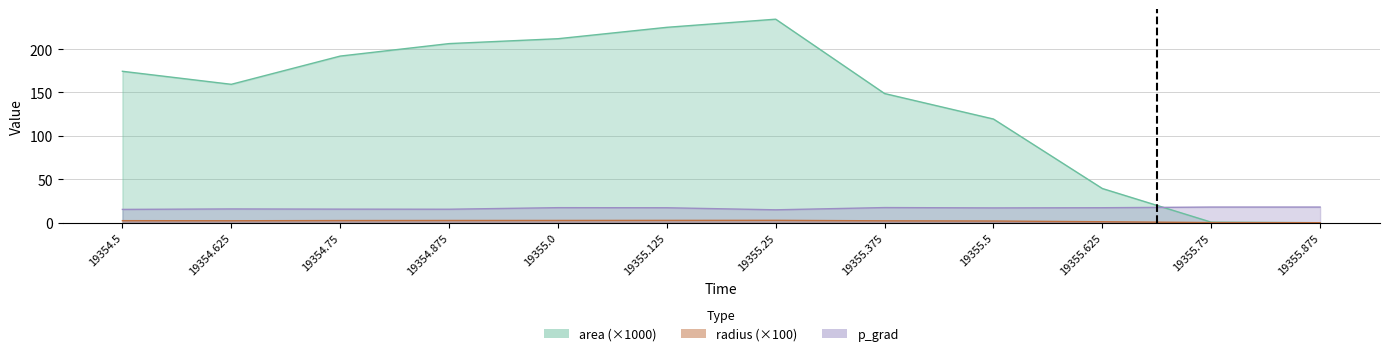

What is the lowest value of the p_grad series?

14.8